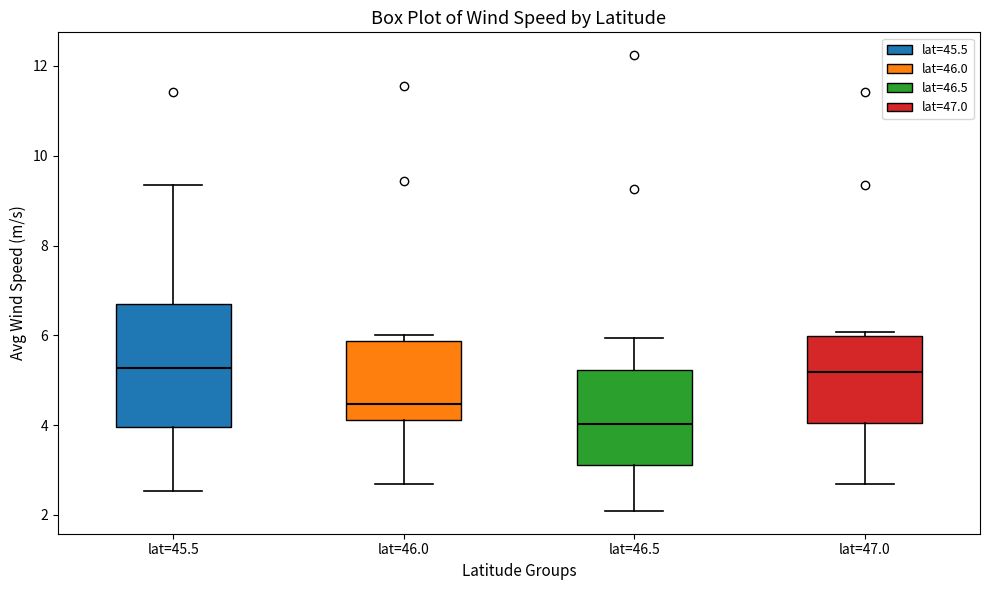

Where does the upper whisker of the box for lat=45.5 end on the y-axis? The values are not printed on the chart, so give them approximately, as read against the axis.

9.4